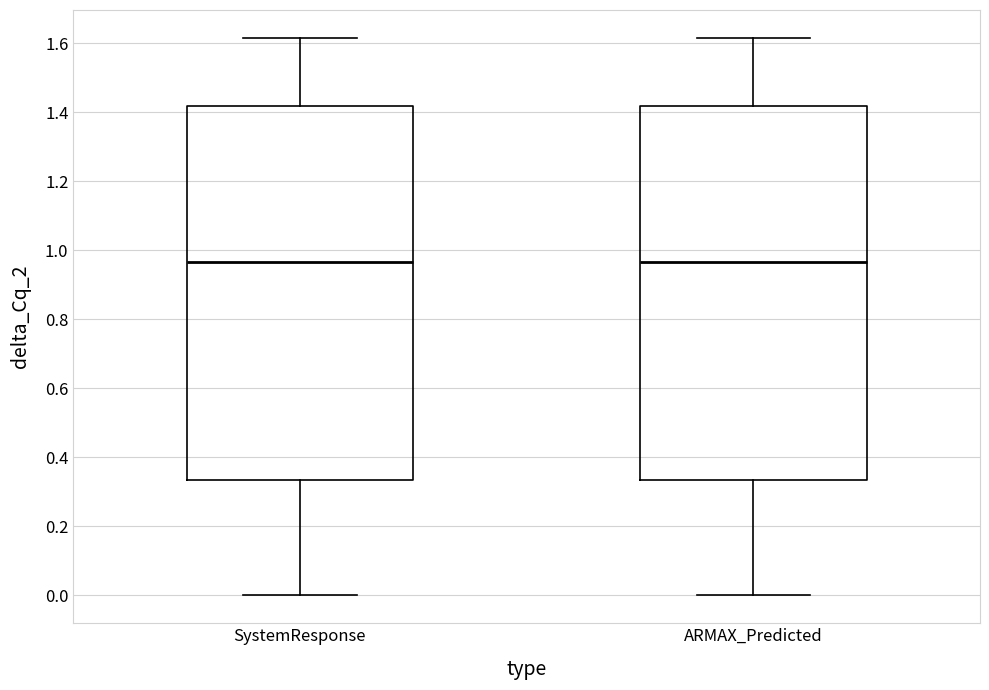

Where is the upper edge of the box for ARMAX_Predicted on the y-axis? The values are not printed on the chart, so give them approximately, as read against the axis.

1.42